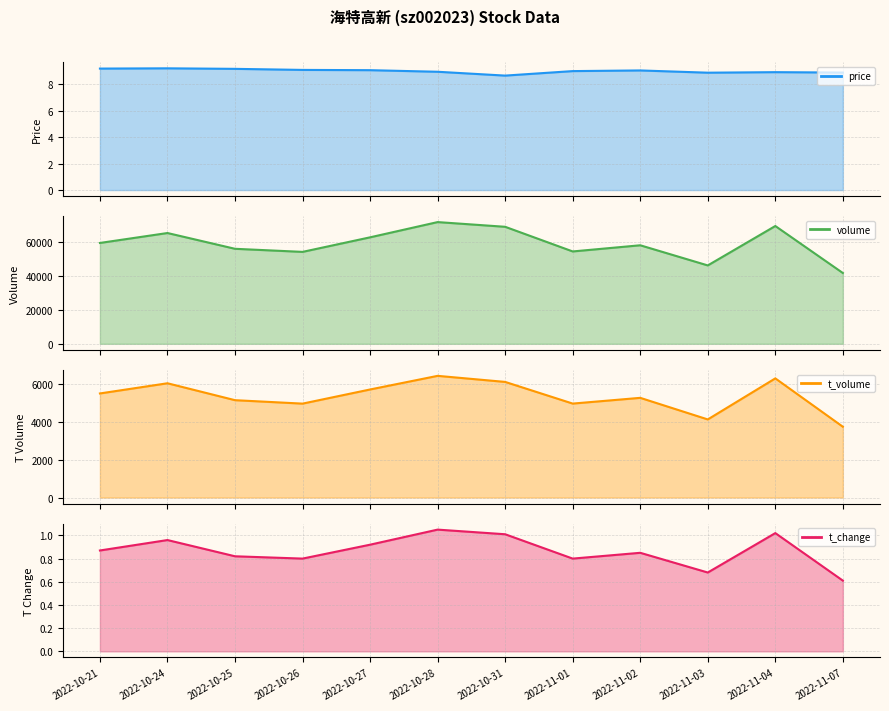

Where is the first local maximum for t_volume_line?

2022-10-24